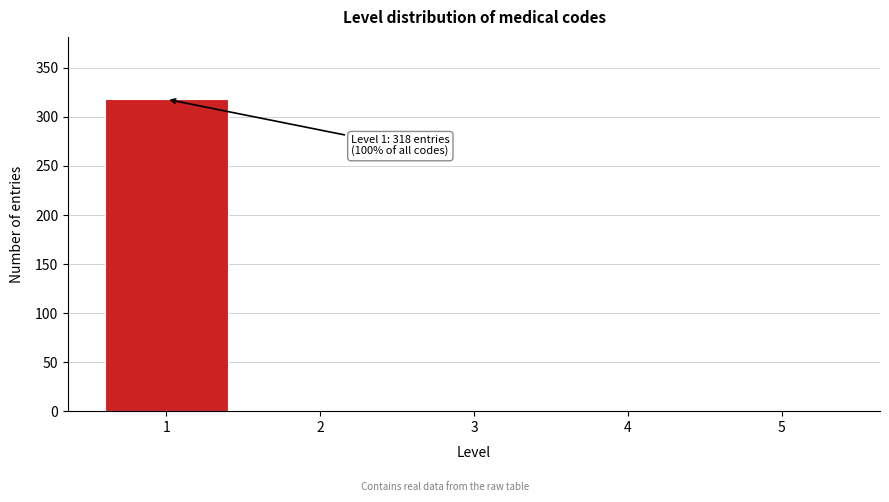

Which range on the x-axis has the tallest bar?

0.5 to 1.5